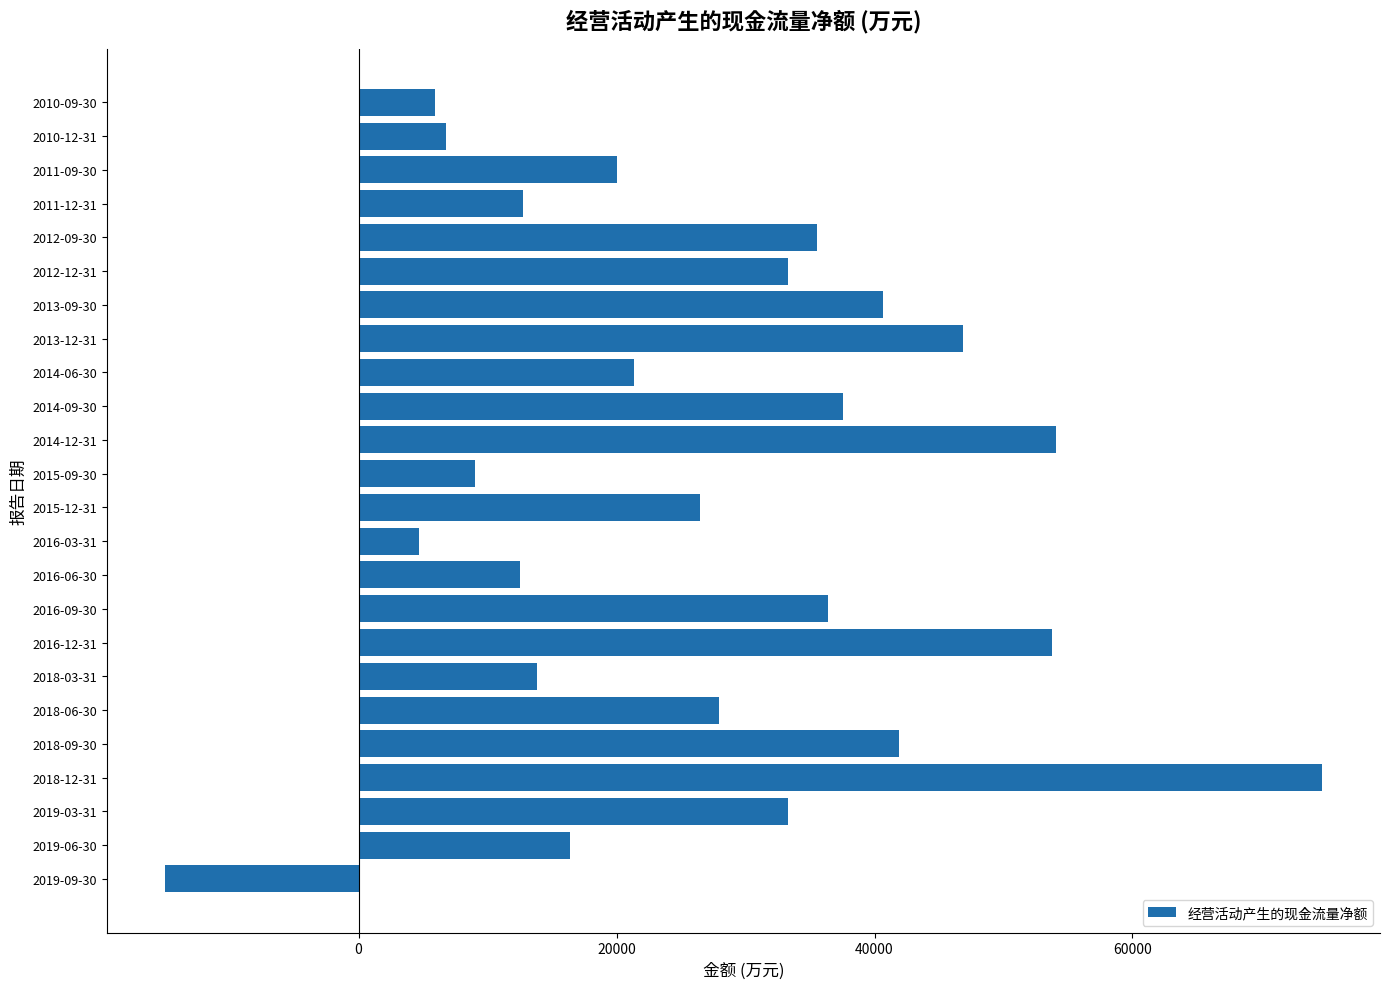

Does the chart contain stacked bars?

No